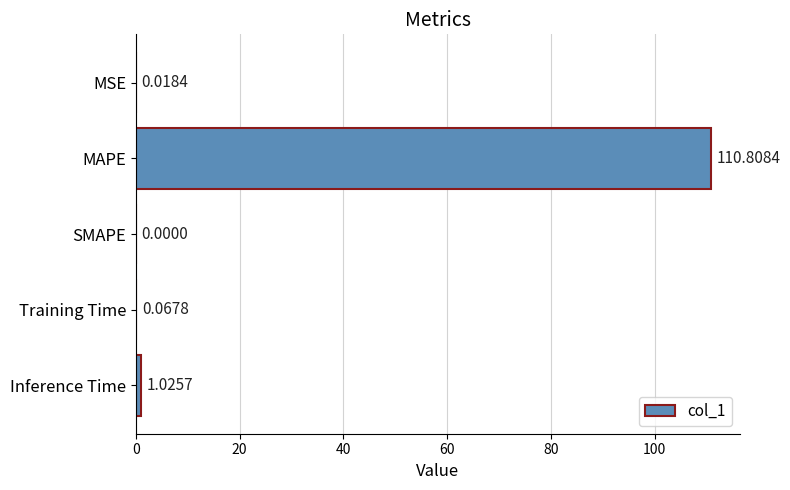

Are the bars horizontal?

Yes